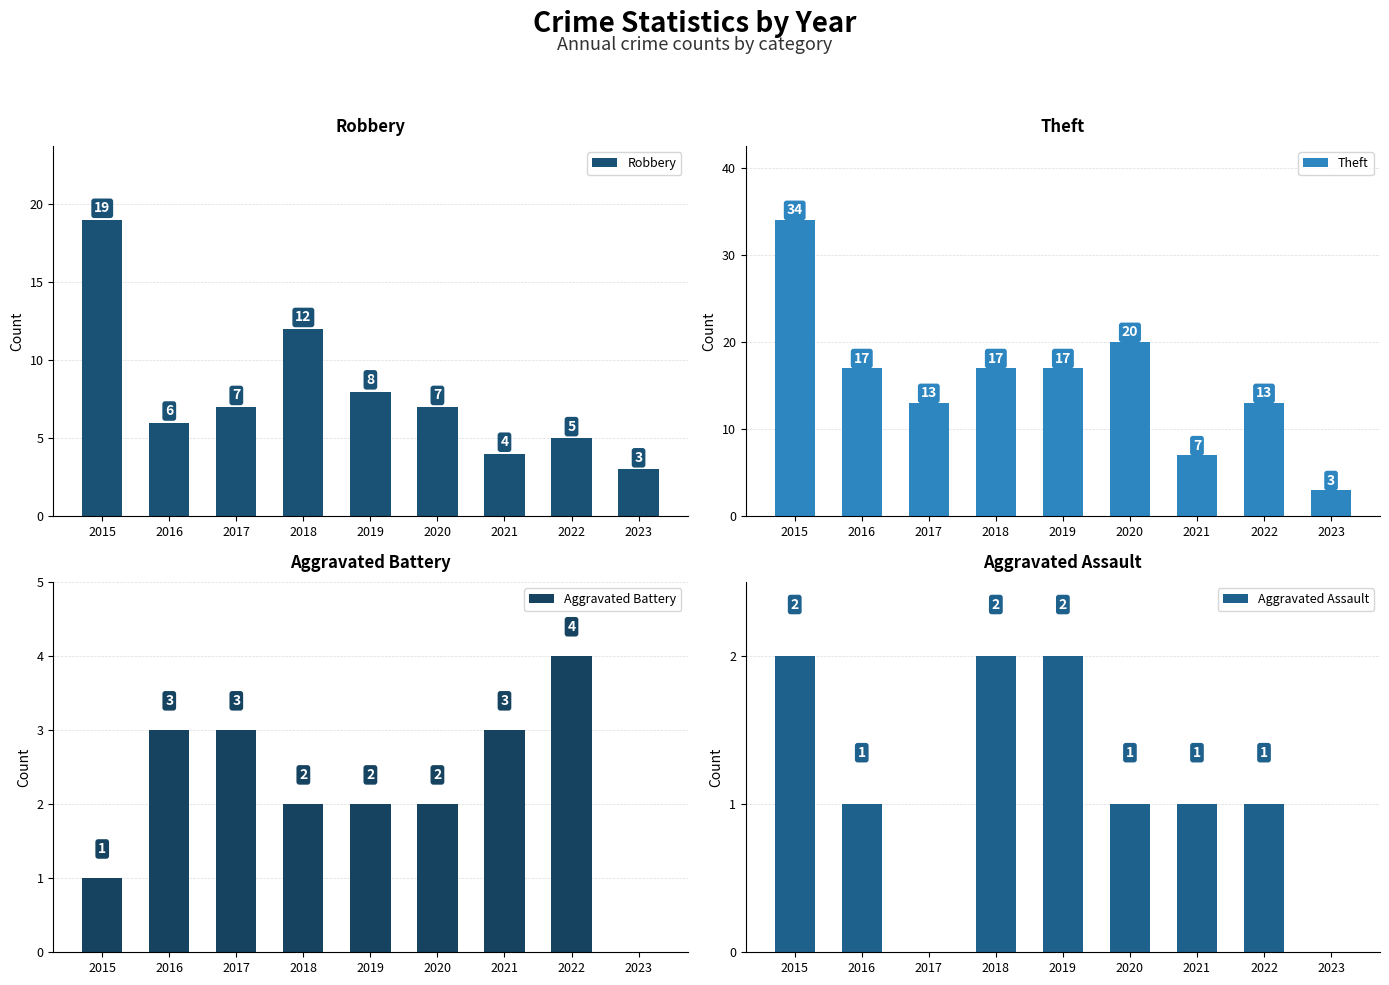

Read the Theft value at 2019, to the nearest 10.

20